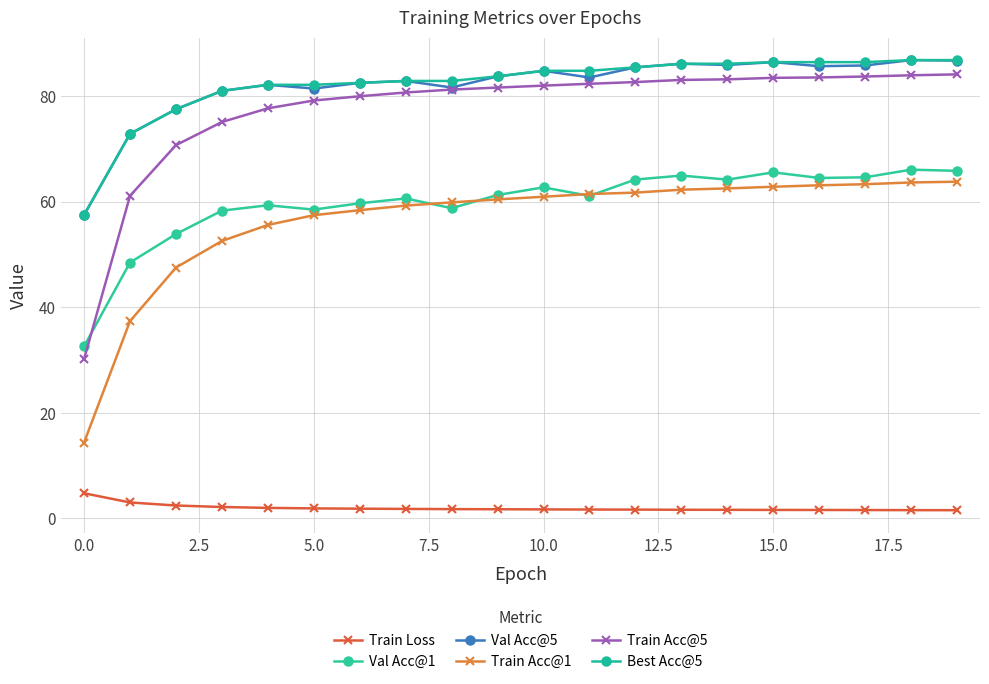

True or false: Best Acc@5 and Train Loss cross at least once.

False